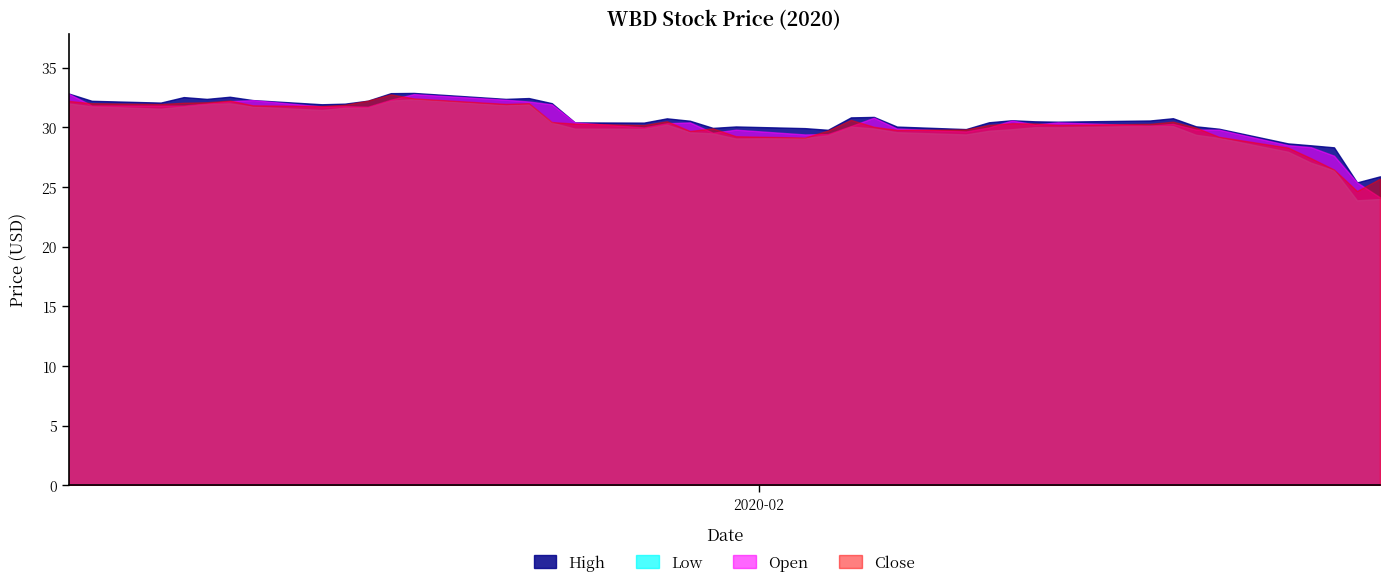

True or false: Low has a value of 29.7 at 2020-02-11.

True